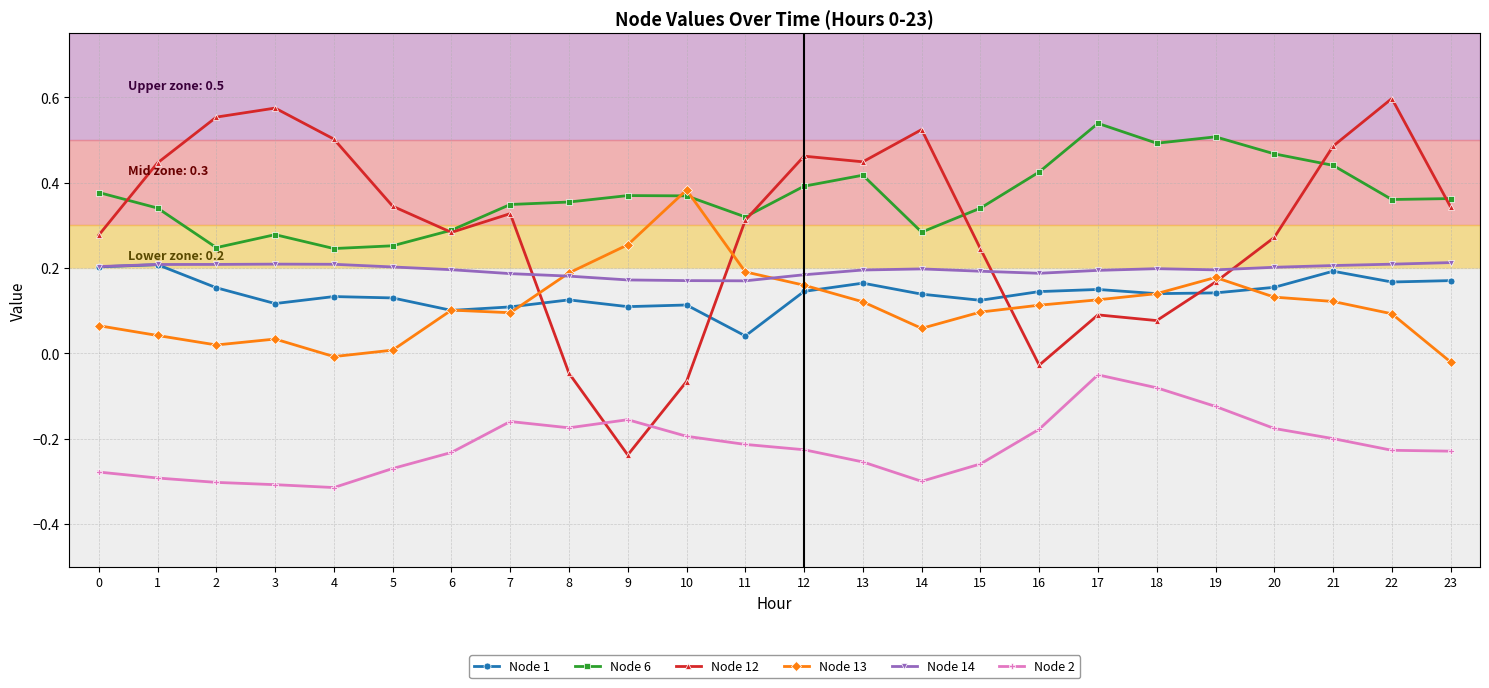

The value of Node 13 at 6 is 0.1. True or false?

True